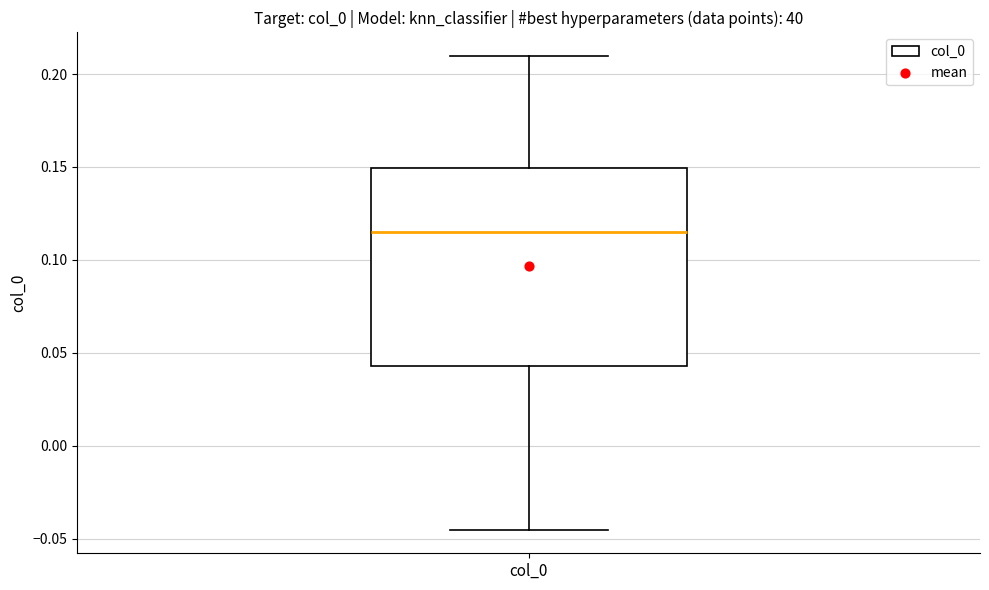

Where is the lower edge of the box for col_0 on the y-axis? The values are not printed on the chart, so give them approximately, as read against the axis.

0.045